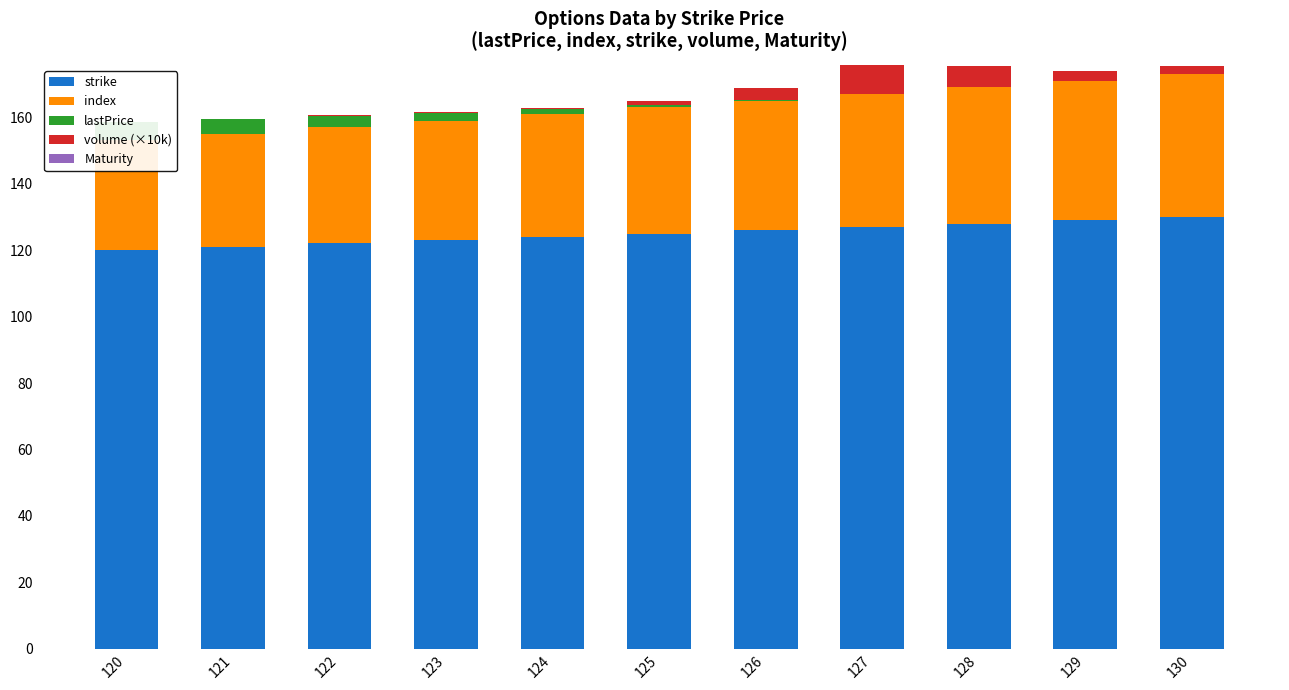

Does the chart contain stacked bars?

No